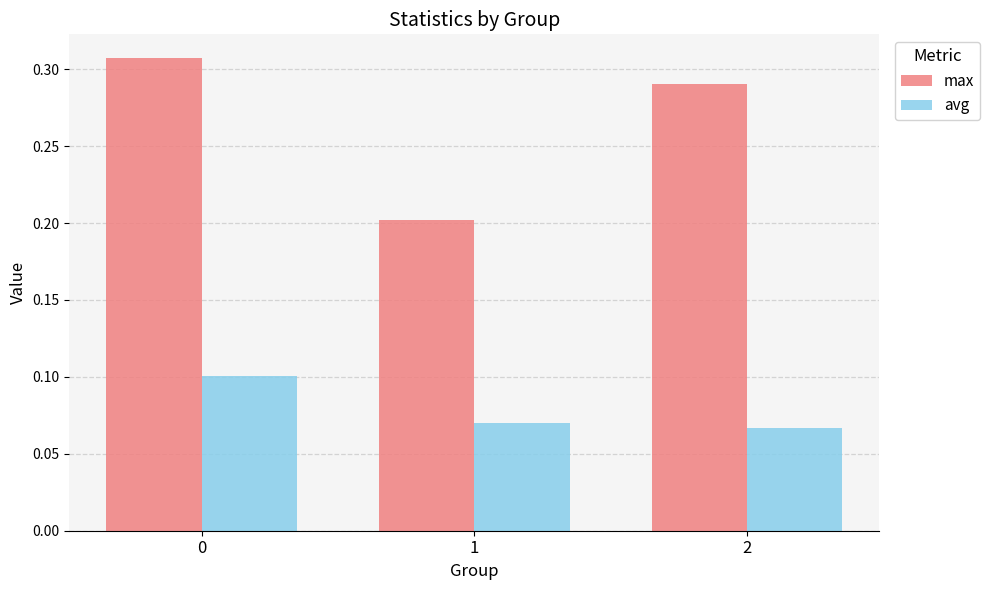

What is the difference between the highest and lowest values at 2?

0.2